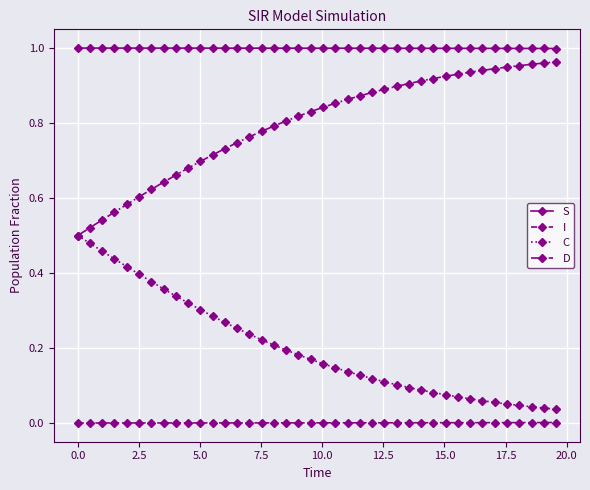

True or false: S and I cross at least once.

False